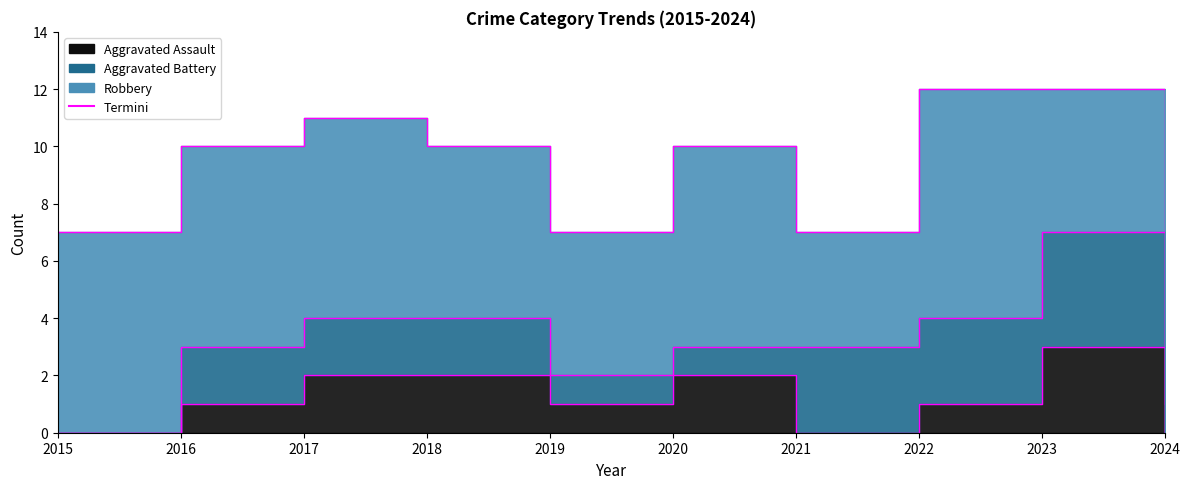

At which category is the sum across all series the highest?

2022